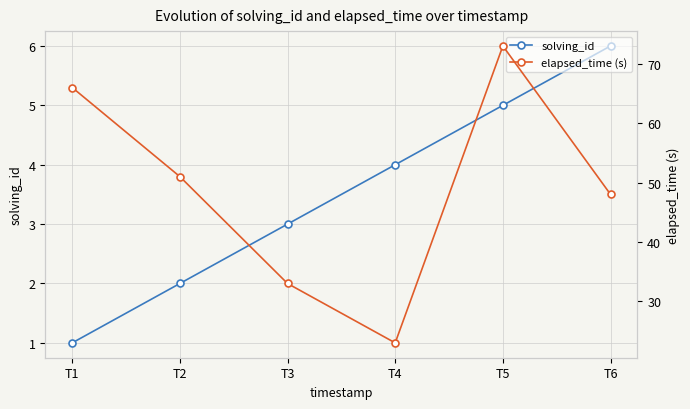

How many lines are shown in the chart?

2